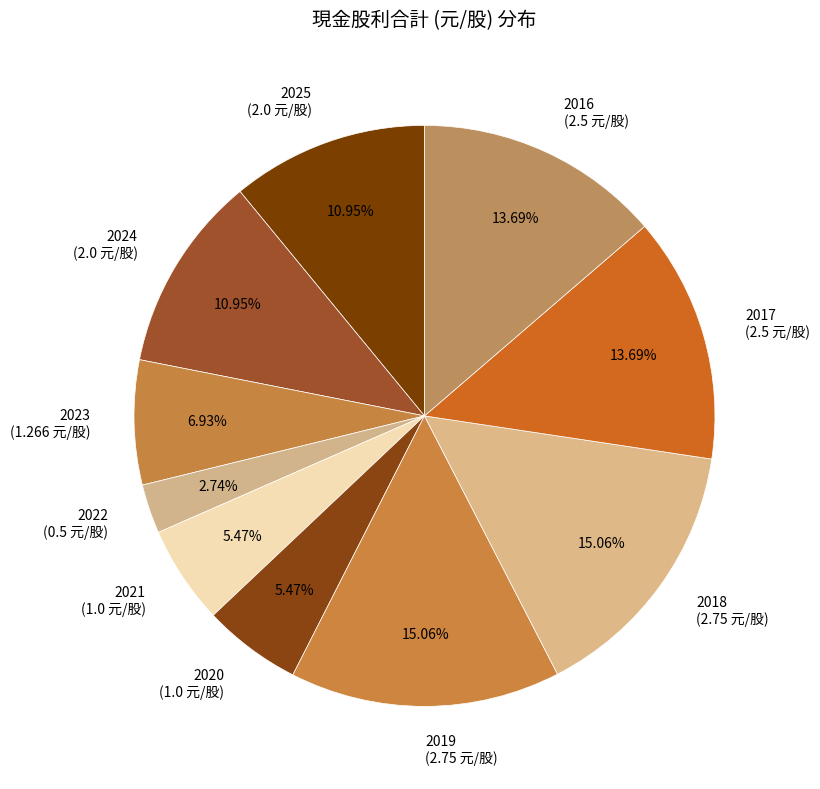

What is the smallest slice in the pie chart?

2022